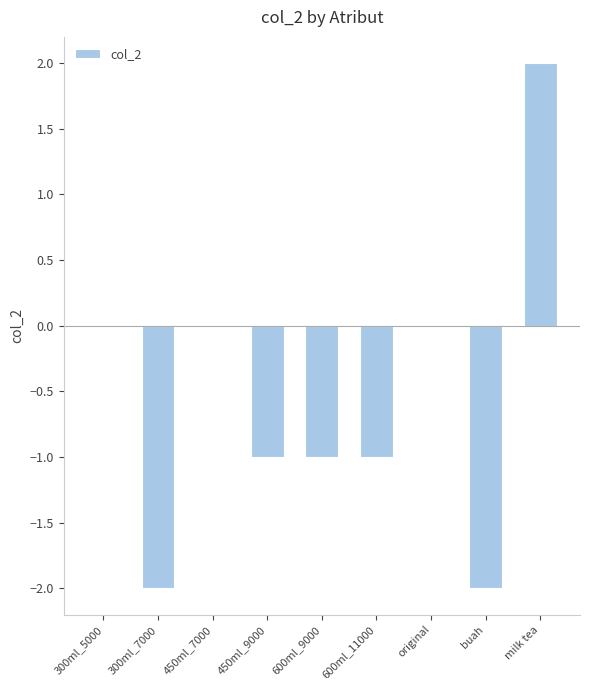

Which category has the highest value across all series?

milk tea